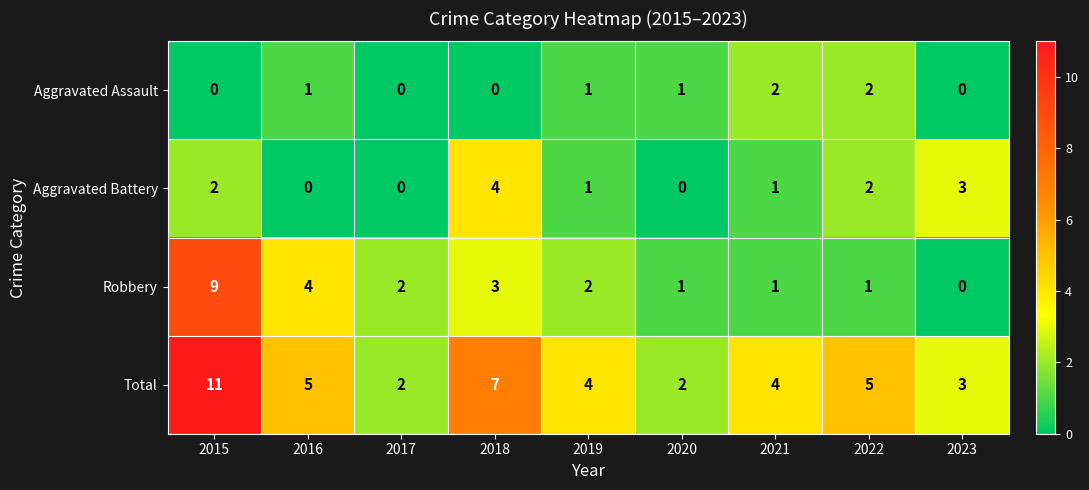

What is the total value across all series at 2021?

8